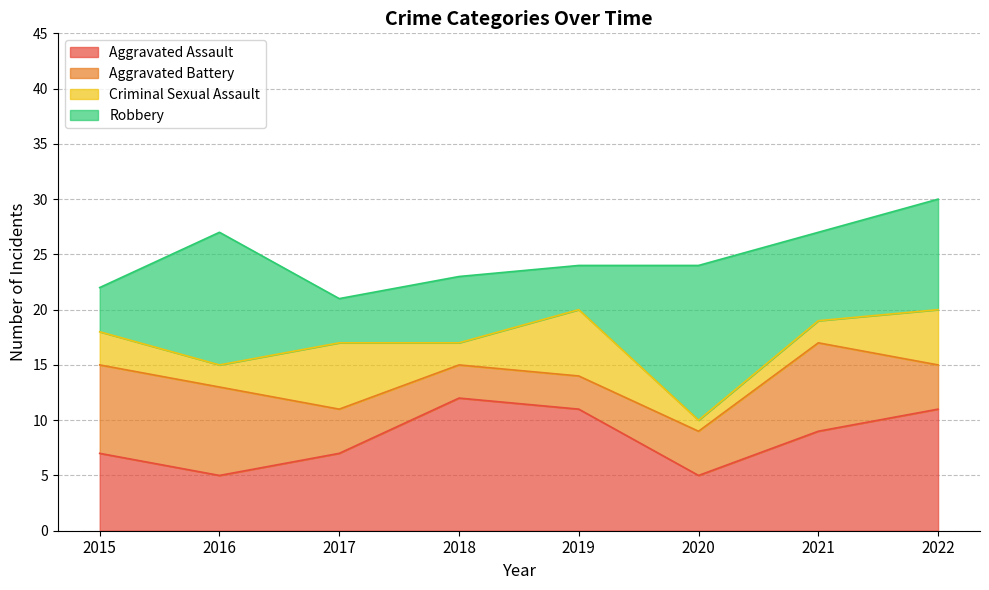

Reading left to right, what are all the values shown in this chart?

Aggravated Assault: 2015=7	2016=5	2017=7	2018=12	2019=11	2020=5	2021=9	2022=11
Aggravated Battery: 2015=8	2016=8	2017=4	2018=3	2019=3	2020=4	2021=8	2022=4
Criminal Sexual Assault: 2015=3	2016=2	2017=6	2018=2	2019=6	2020=1	2021=2	2022=5
Robbery: 2015=4	2016=12	2017=4	2018=6	2019=4	2020=14	2021=8	2022=10